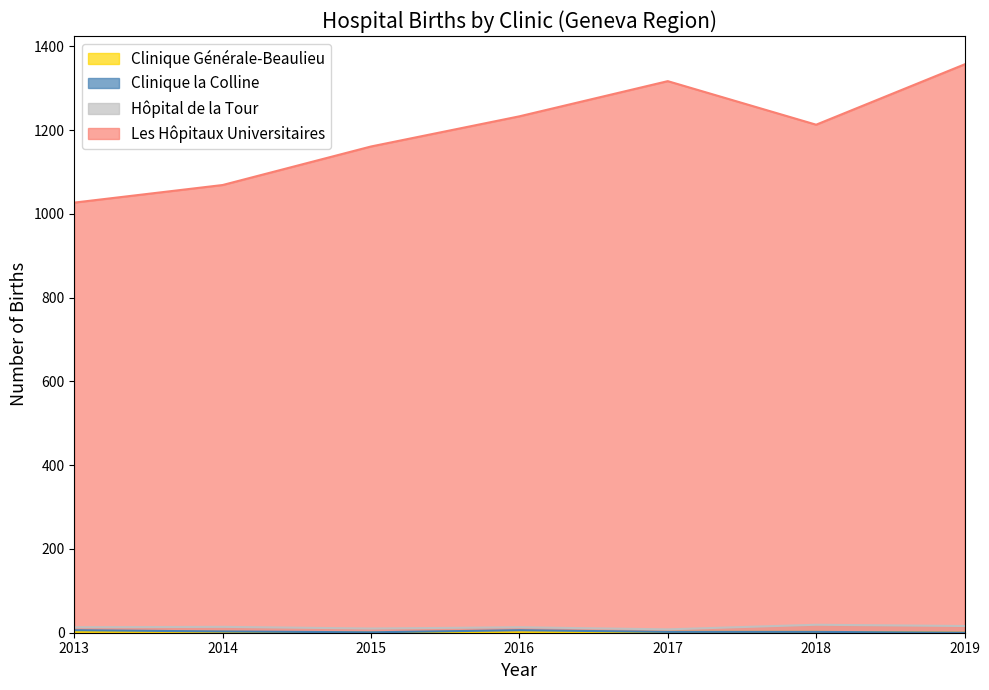

Does the chart have visible grid lines?

No